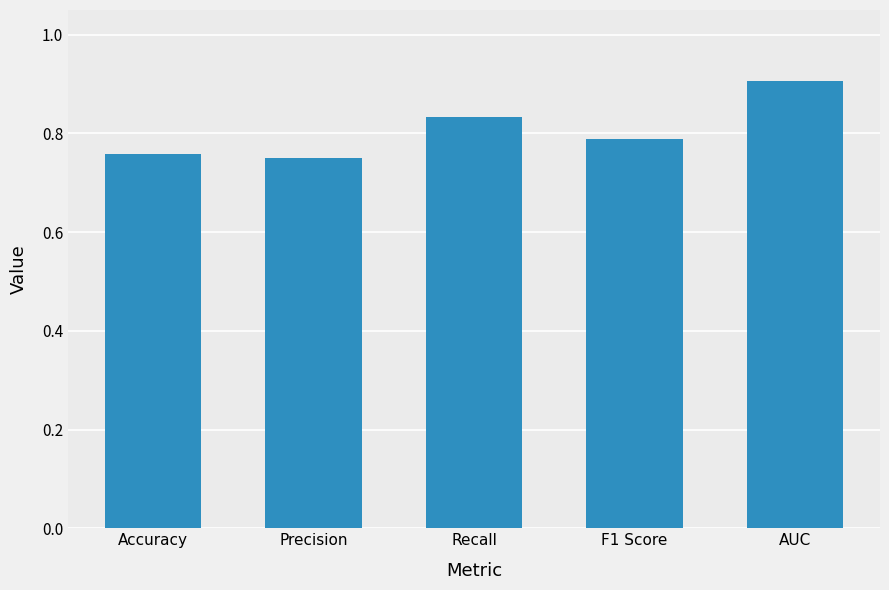

Does the chart contain stacked bars?

No